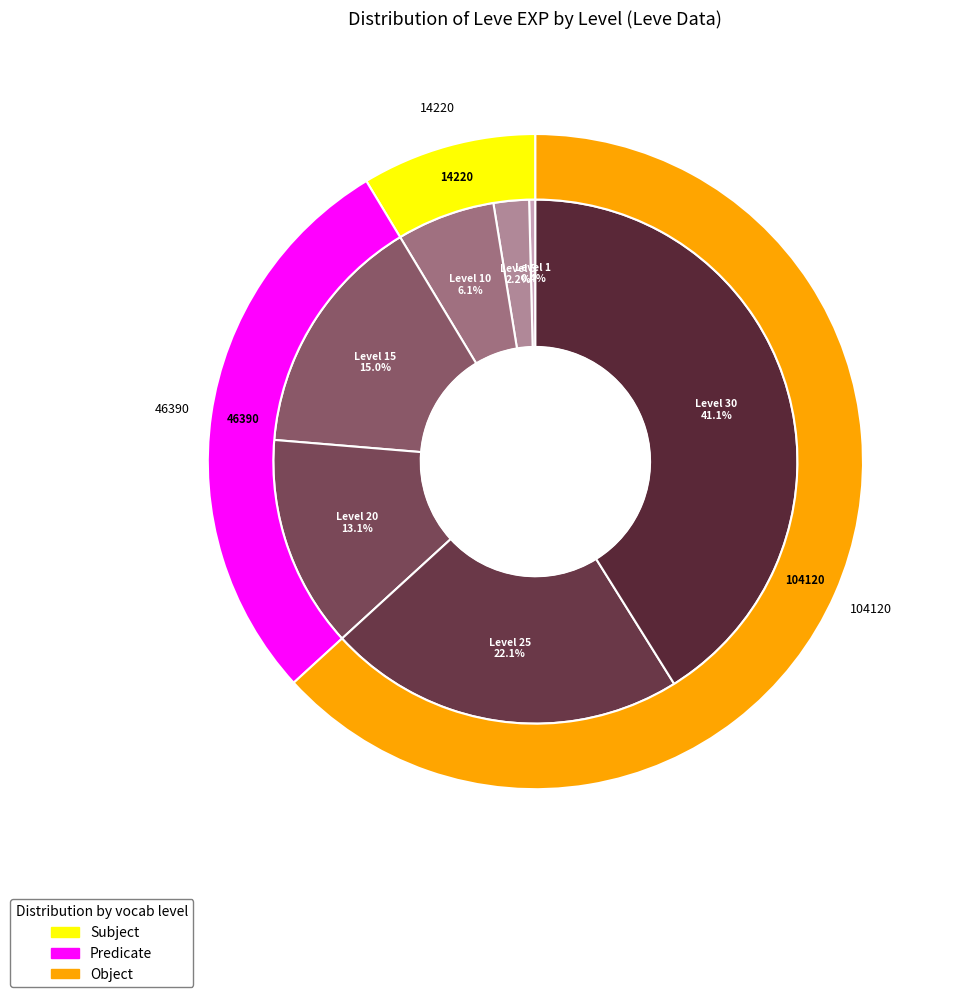

Between Level 20 and Level 15, which is larger?

Level 15